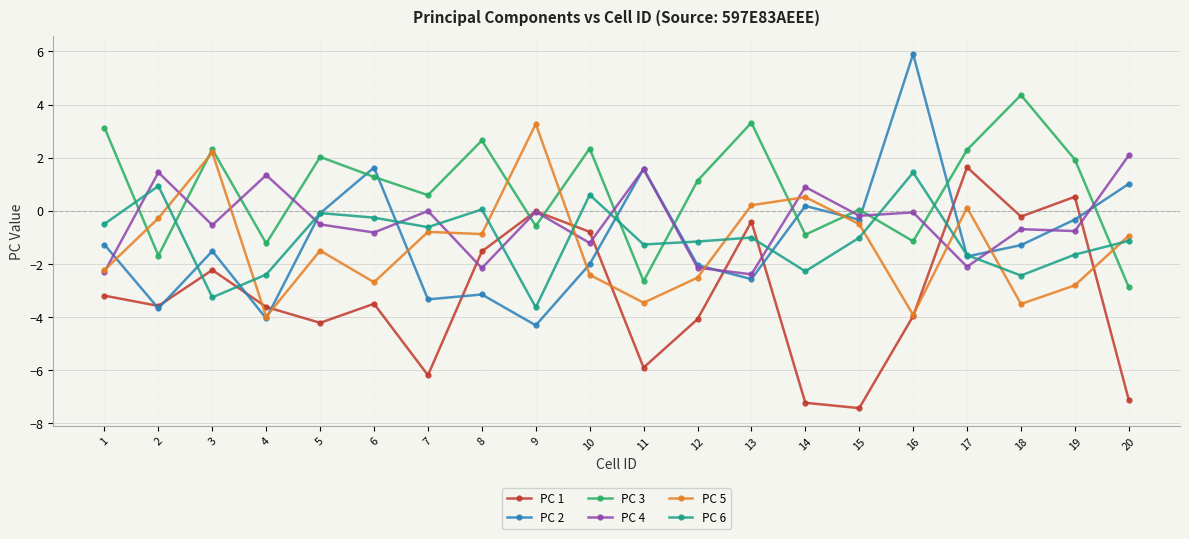

How many lines are shown in the chart?

6